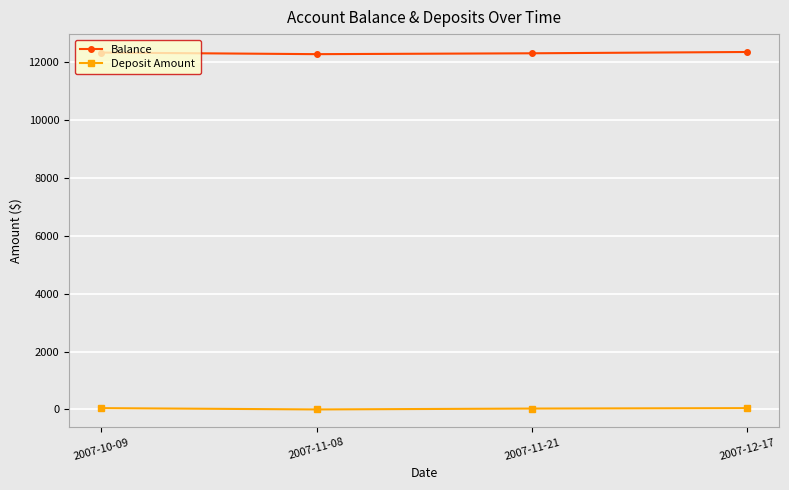

How many values in the Balance series are below 12321?

2